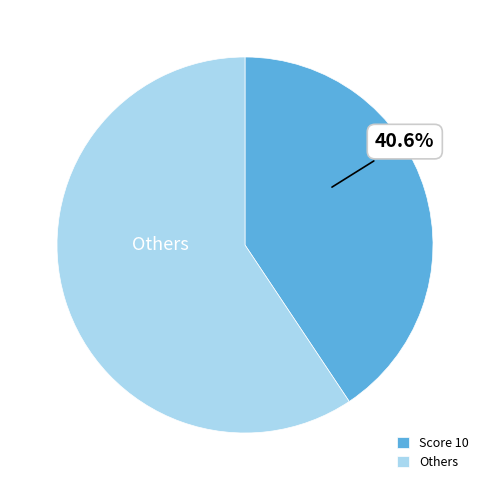

Is the sum of Others and Score 10 greater than half?

Yes